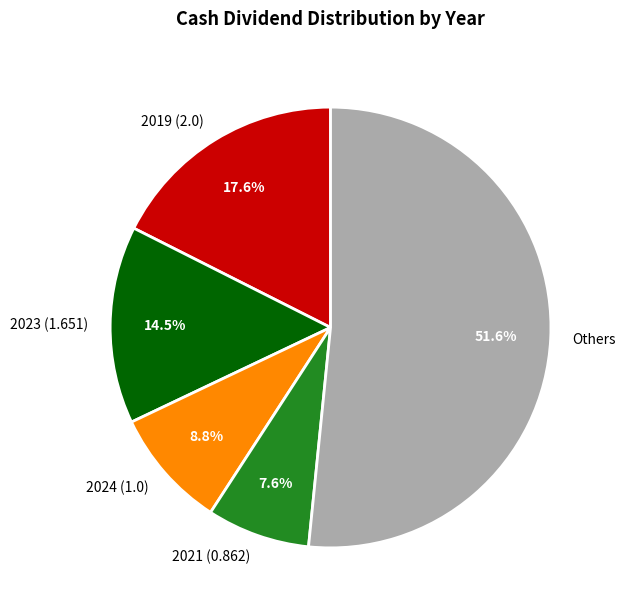

What percentage do 2024 (1.0) and 2023 (1.651) together represent?

23.3%